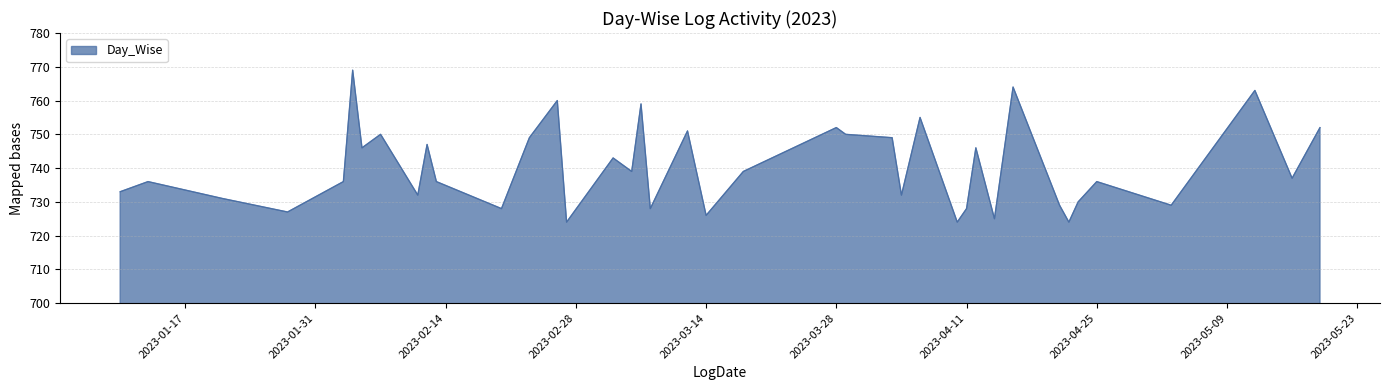

What is the difference between the maximum and minimum values?

45